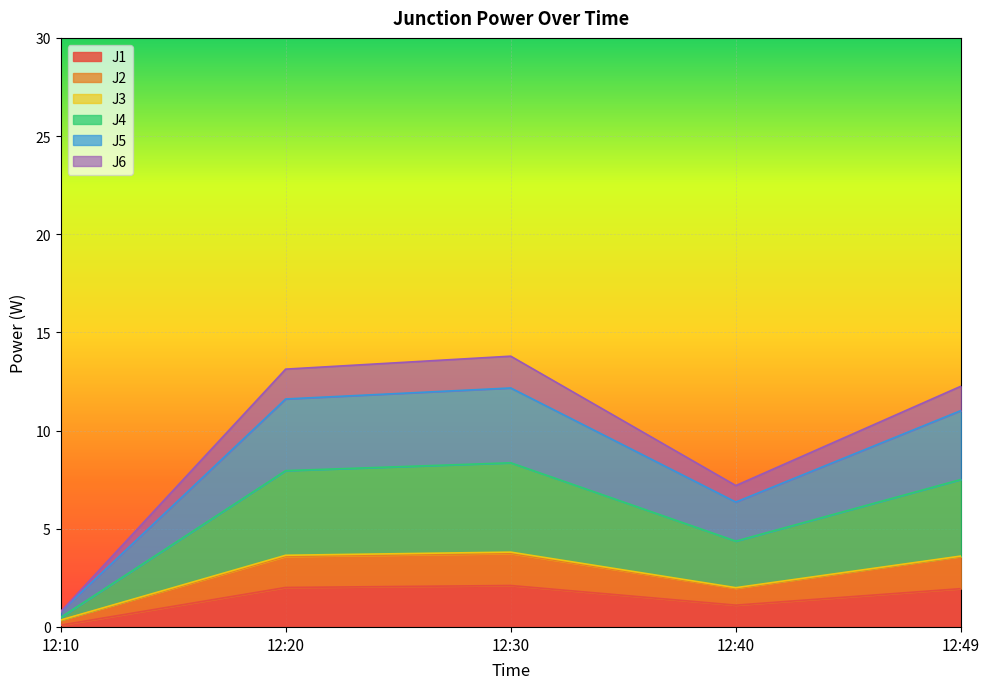

Which category has the highest value in the J6 series?

12:30